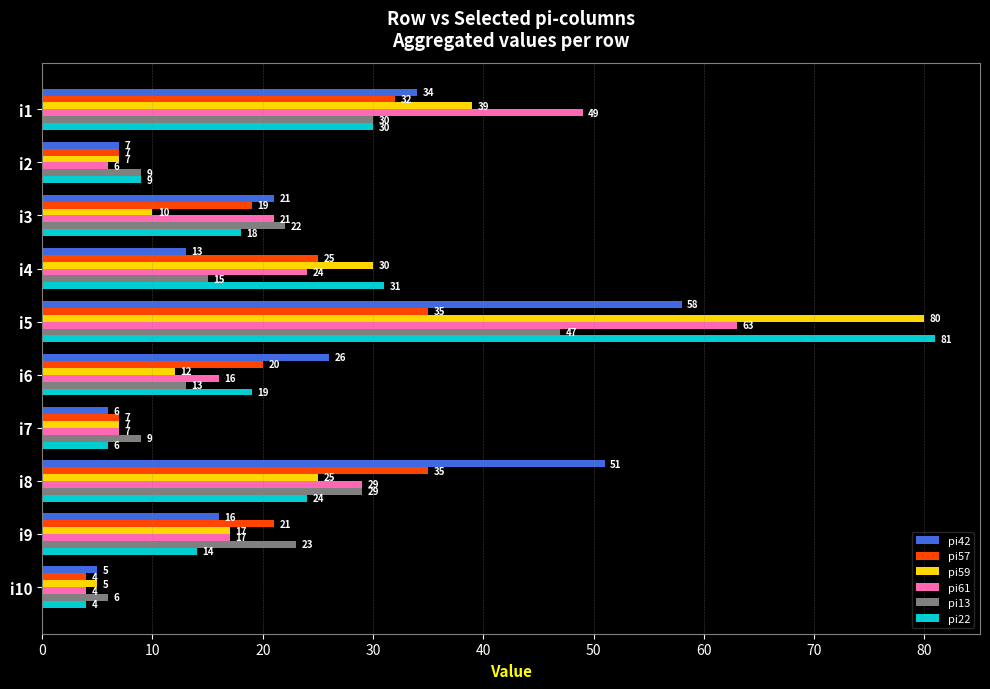

At how many categories does at least one series exceed 55?

1